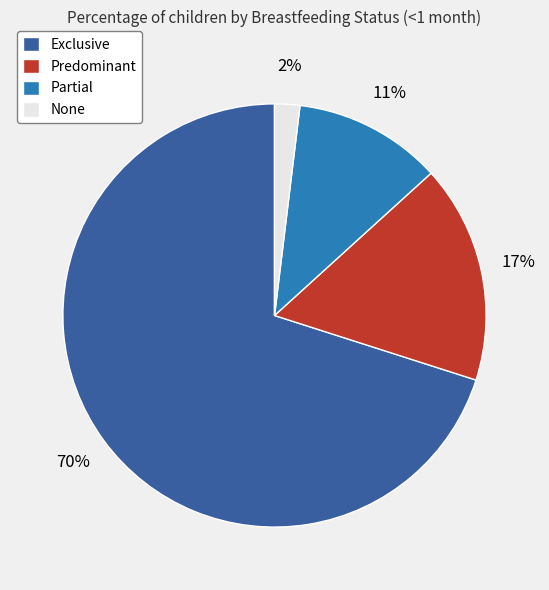

To the nearest percent, what is the difference between the largest and smallest slice percentages?

68%